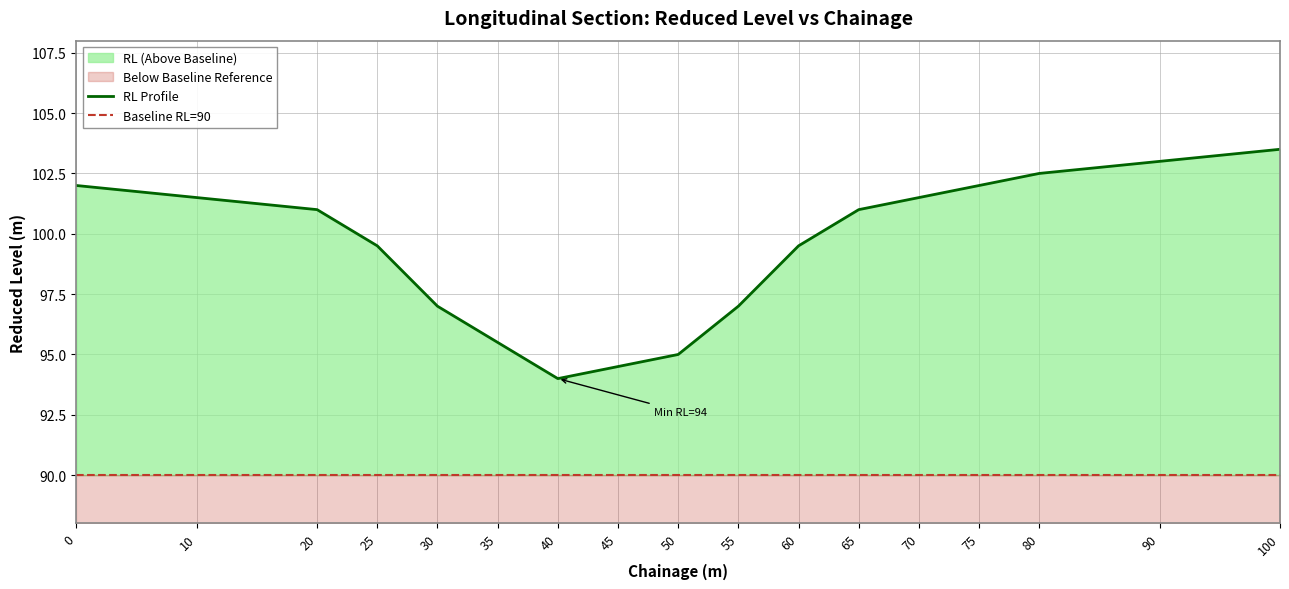

Is it true that the value at 30 is 171.3?

False